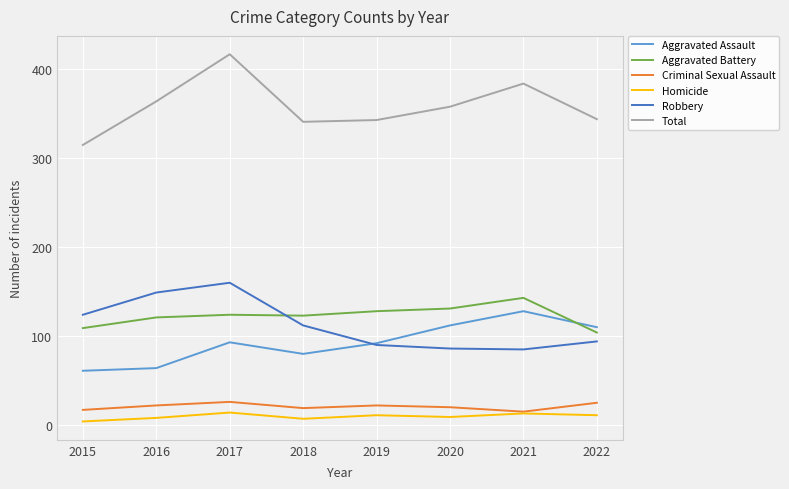

In Homicide, how many points are higher than both neighbors (excluding endpoints)?

3